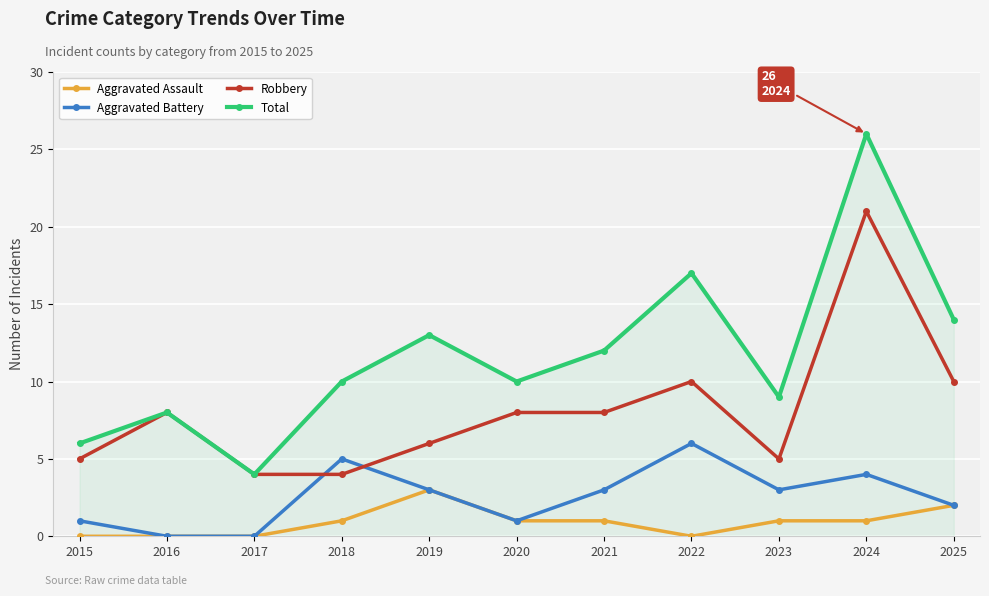

Where is the first local maximum for Total?

2016